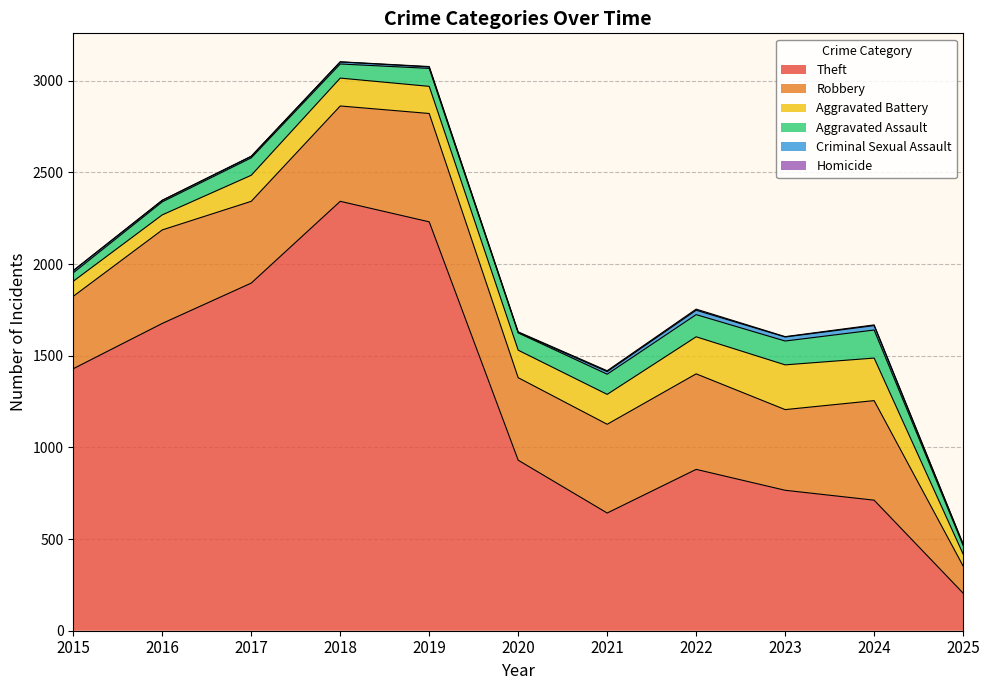

Does the chart have visible grid lines?

Yes